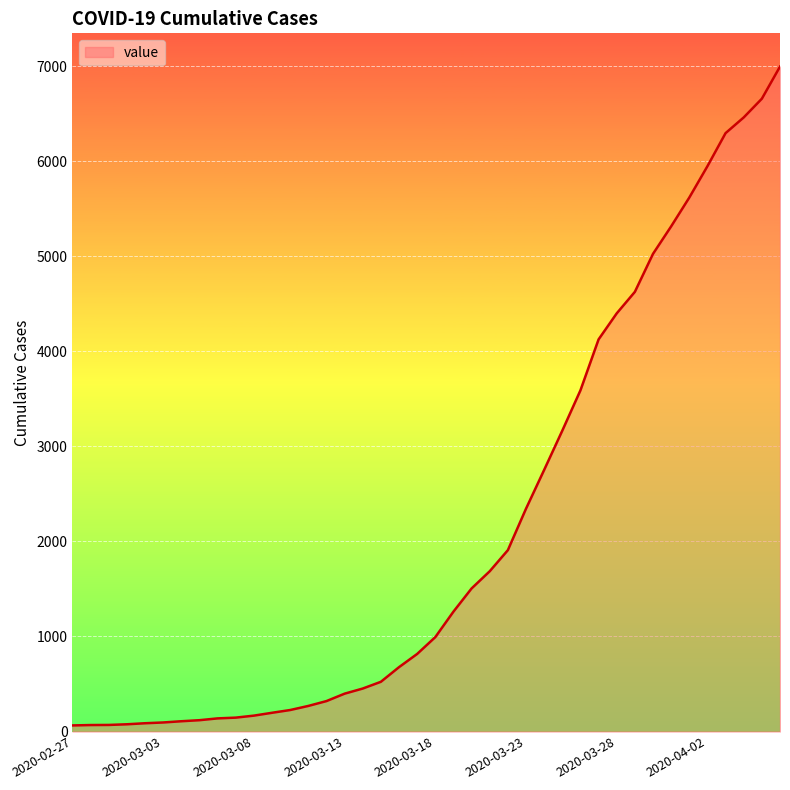

What is the maximum value shown in the chart?

6995